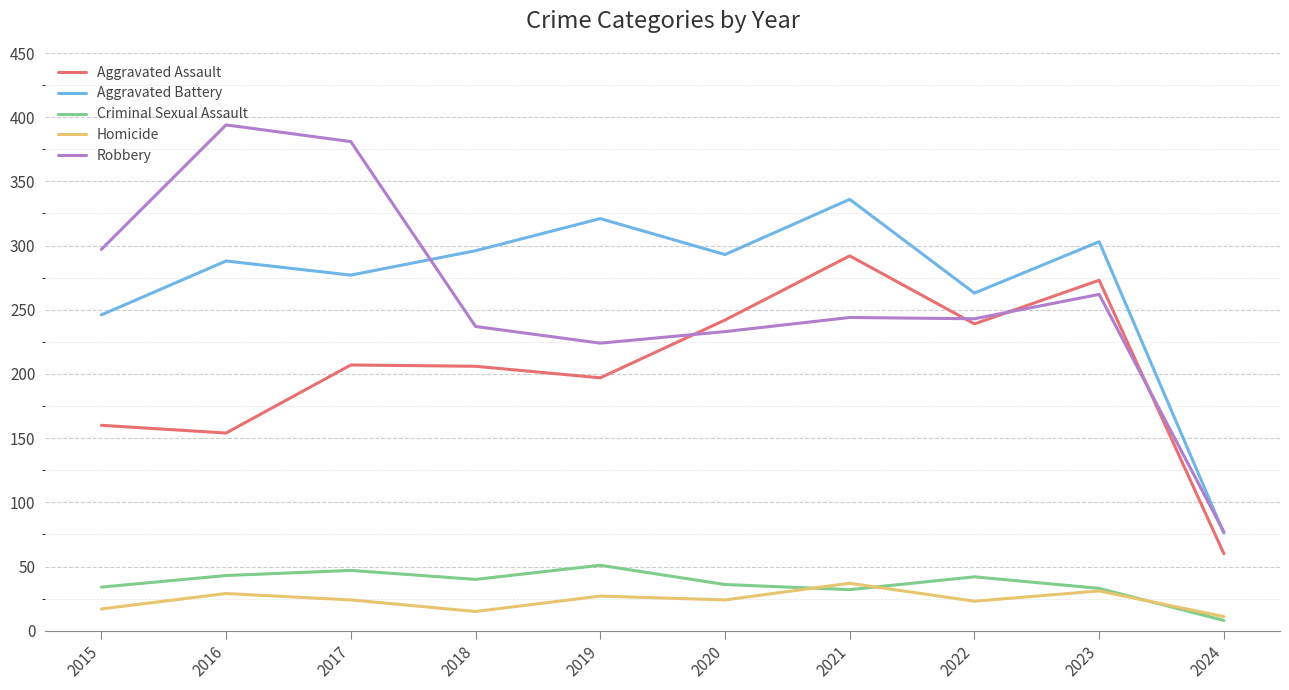

What is the total value across all series at 2016?

908